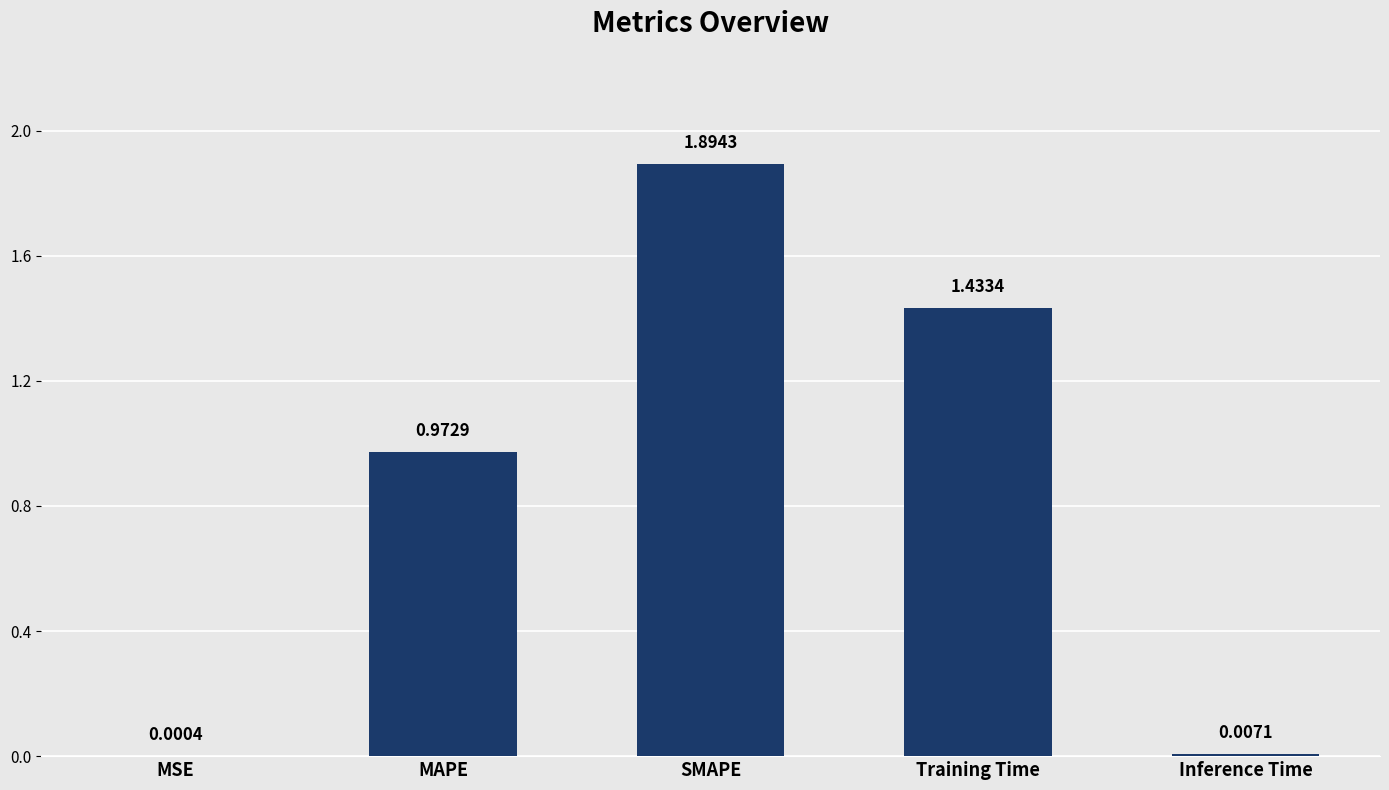

What is the sum of all values?

4.3